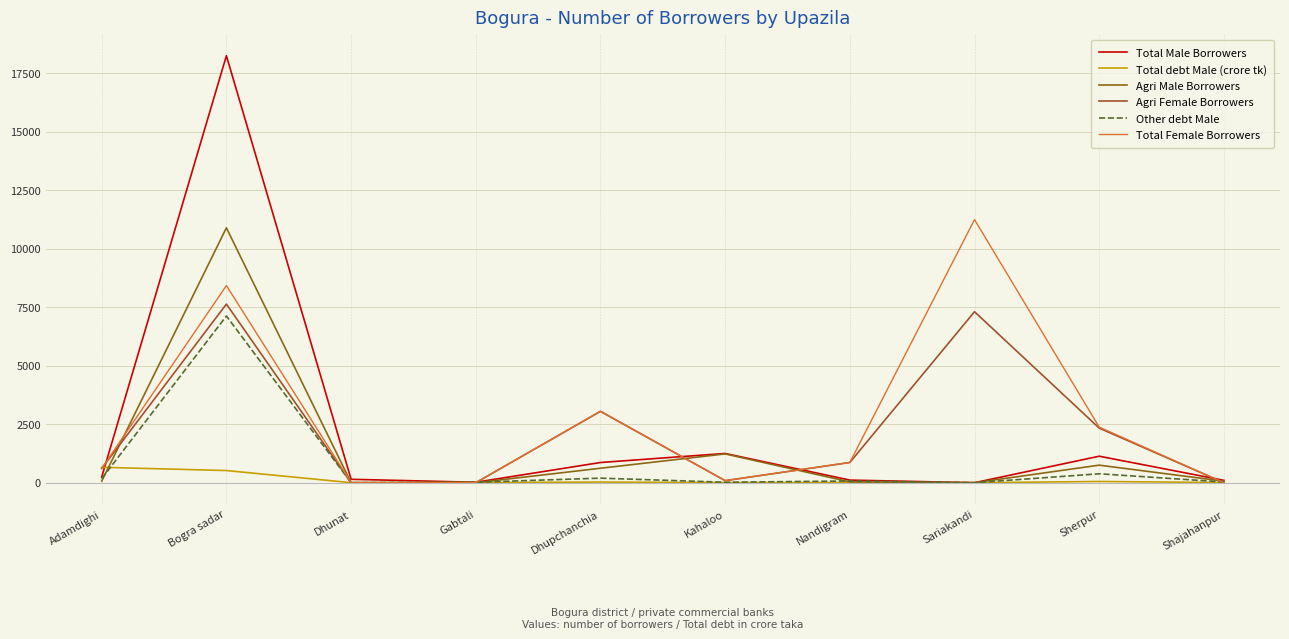

What is the total value across all series at Nandigram?

1955.7